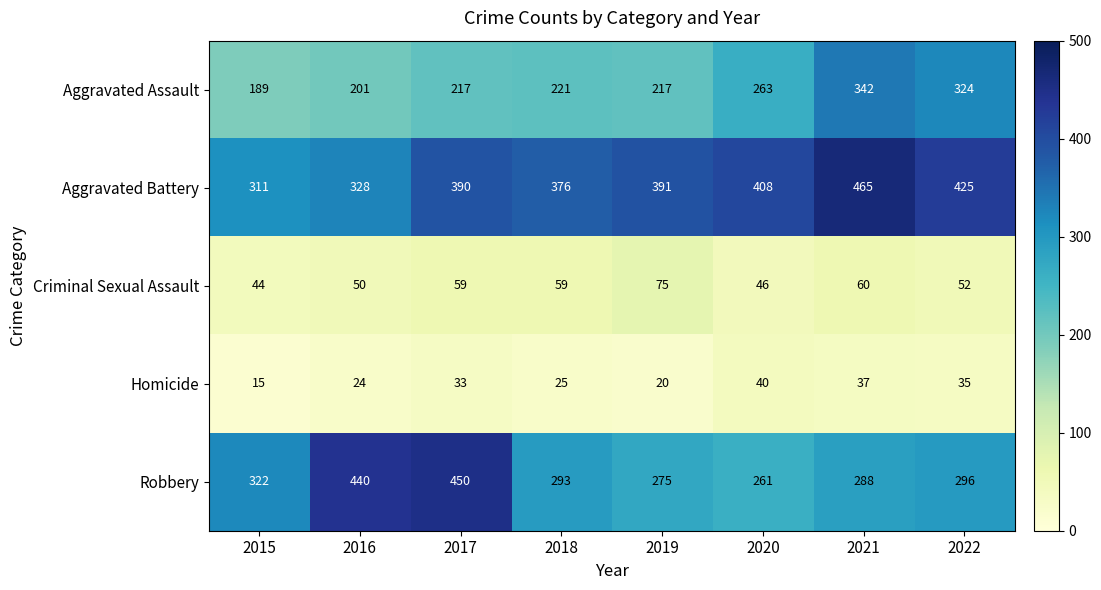

Count the number of categories in the chart.

8